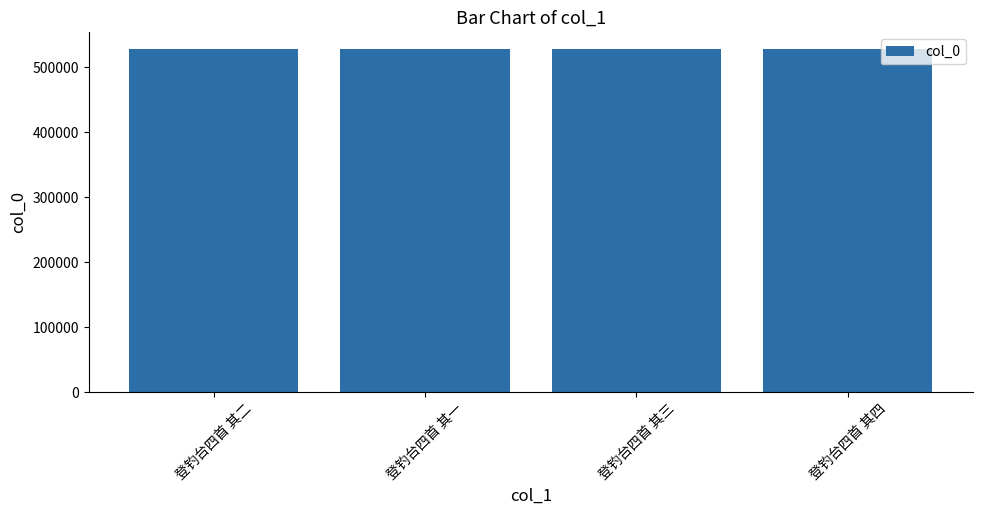

What is the approximate value at 登钓台四首 其一?

527858